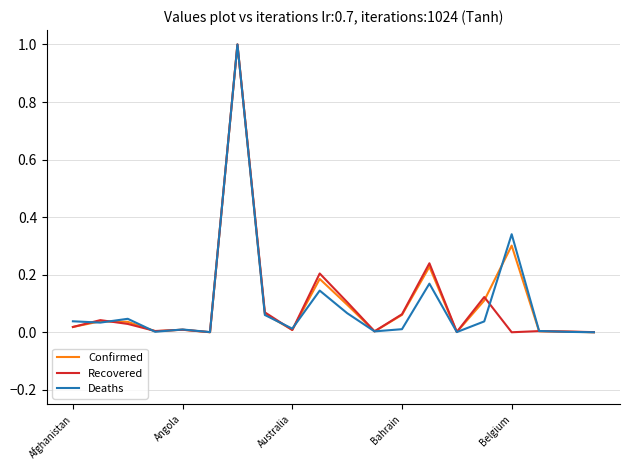

What is the maximum value for Confirmed?

1.0